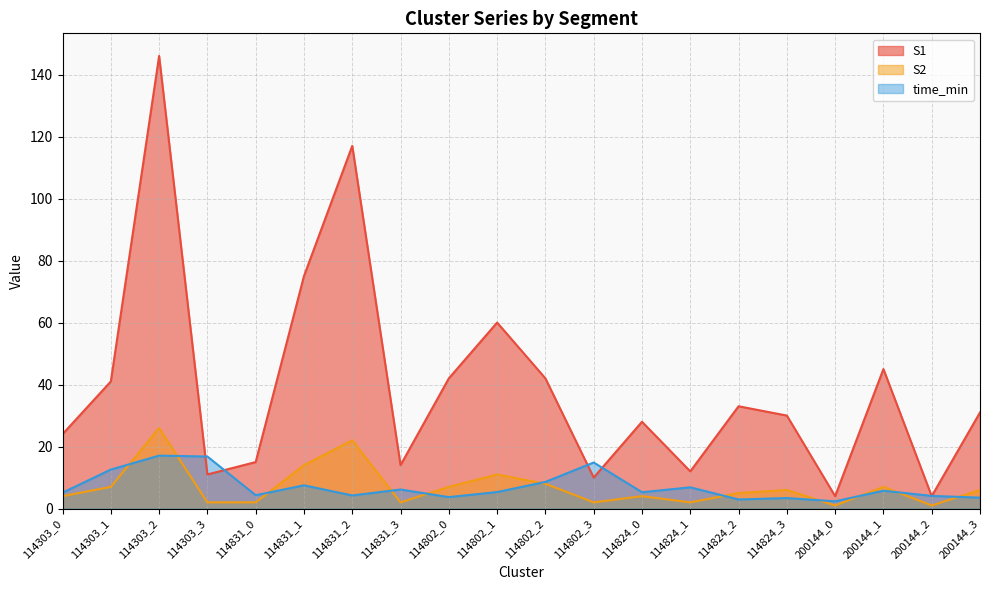

Reading right to left, what are all the values shown in this chart?

S1: 200144_3=31.0	200144_2=4.0	200144_1=45.0	200144_0=4.0	114824_3=30.0	114824_2=33.0	114824_1=12.0	114824_0=28.0	114802_3=10.0	114802_2=42.0	114802_1=60.0	114802_0=42.0	114831_3=14.0	114831_2=117.0	114831_1=75.0	114831_0=15.0	114303_3=11.0	114303_2=146.0	114303_1=41.0	114303_0=24.0
S2: 200144_3=6.0	200144_2=1.0	200144_1=7.0	200144_0=1.0	114824_3=6.0	114824_2=5.0	114824_1=2.0	114824_0=4.0	114802_3=2.0	114802_2=8.0	114802_1=11.0	114802_0=7.0	114831_3=2.0	114831_2=22.0	114831_1=14.0	114831_0=2.0	114303_3=2.0	114303_2=26.0	114303_1=7.0	114303_0=4.0
time_min: 200144_3=3.5	200144_2=4.1	200144_1=5.8	200144_0=2.3	114824_3=3.4	114824_2=2.9	114824_1=6.8	114824_0=5.3	114802_3=14.9	114802_2=8.6	114802_1=5.3	114802_0=3.7	114831_3=6.1	114831_2=4.2	114831_1=7.5	114831_0=4.3	114303_3=16.8	114303_2=17.1	114303_1=12.6	114303_0=5.1